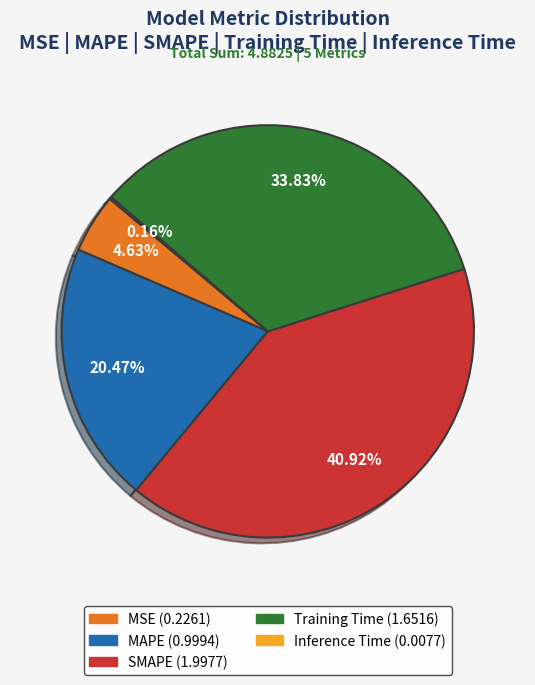

What percentage is the MSE slice, to the nearest percent?

5%